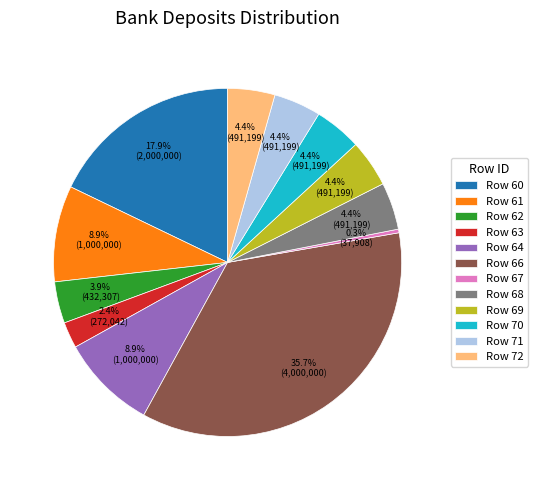

What is the ratio of the value at Row 70 to the value at Row 69?

1.0